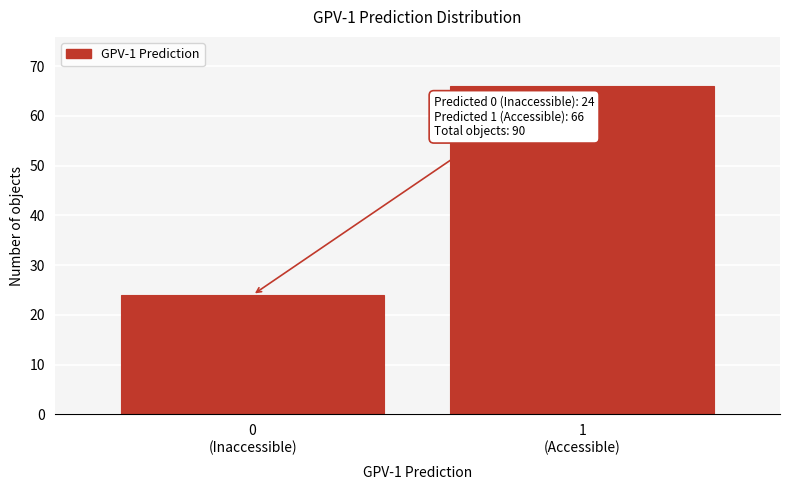

Reading left to right, transcribe all the data shown in this chart.

24	66